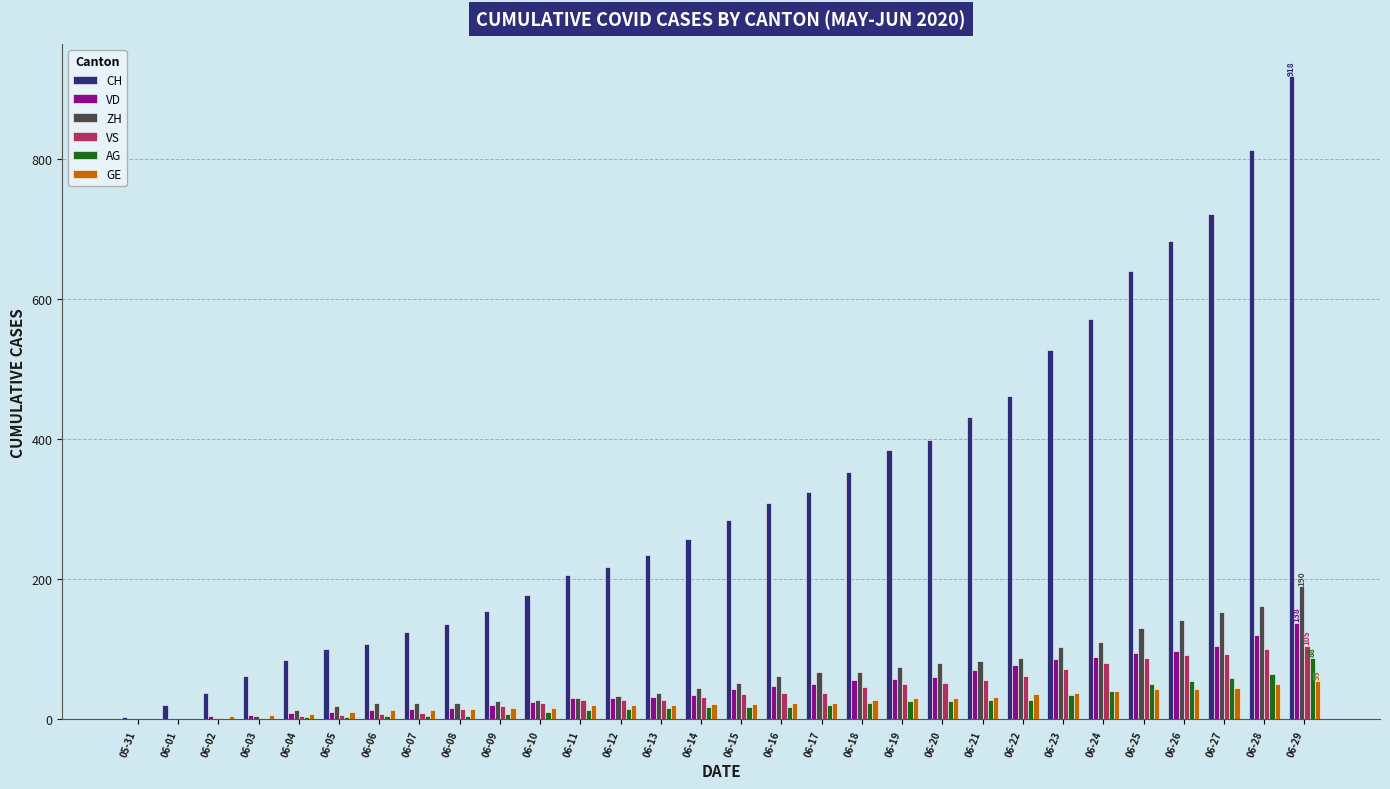

What is the maximum value for AG?

88